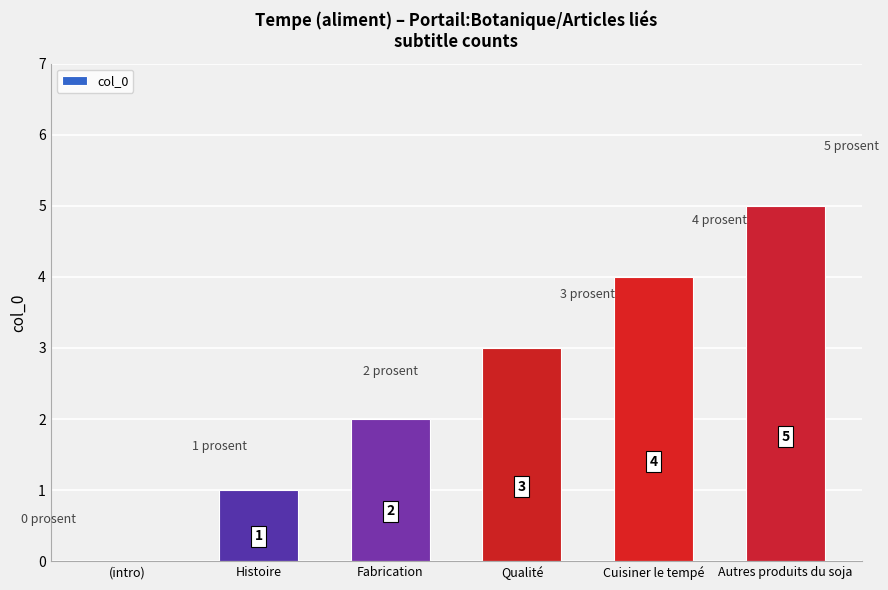

Which category has the highest value across all series?

Autres produits du soja